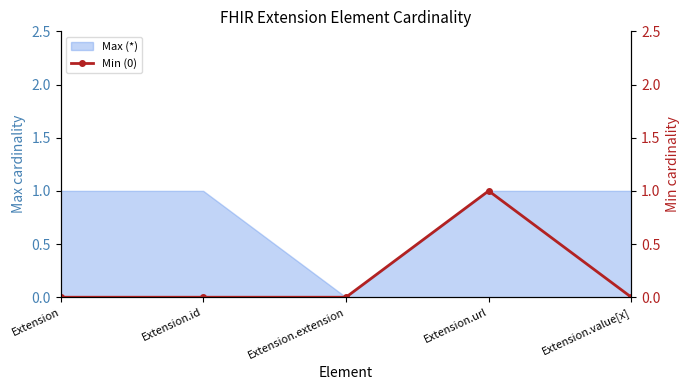

The value at Extension.url is 2. True or false?

False